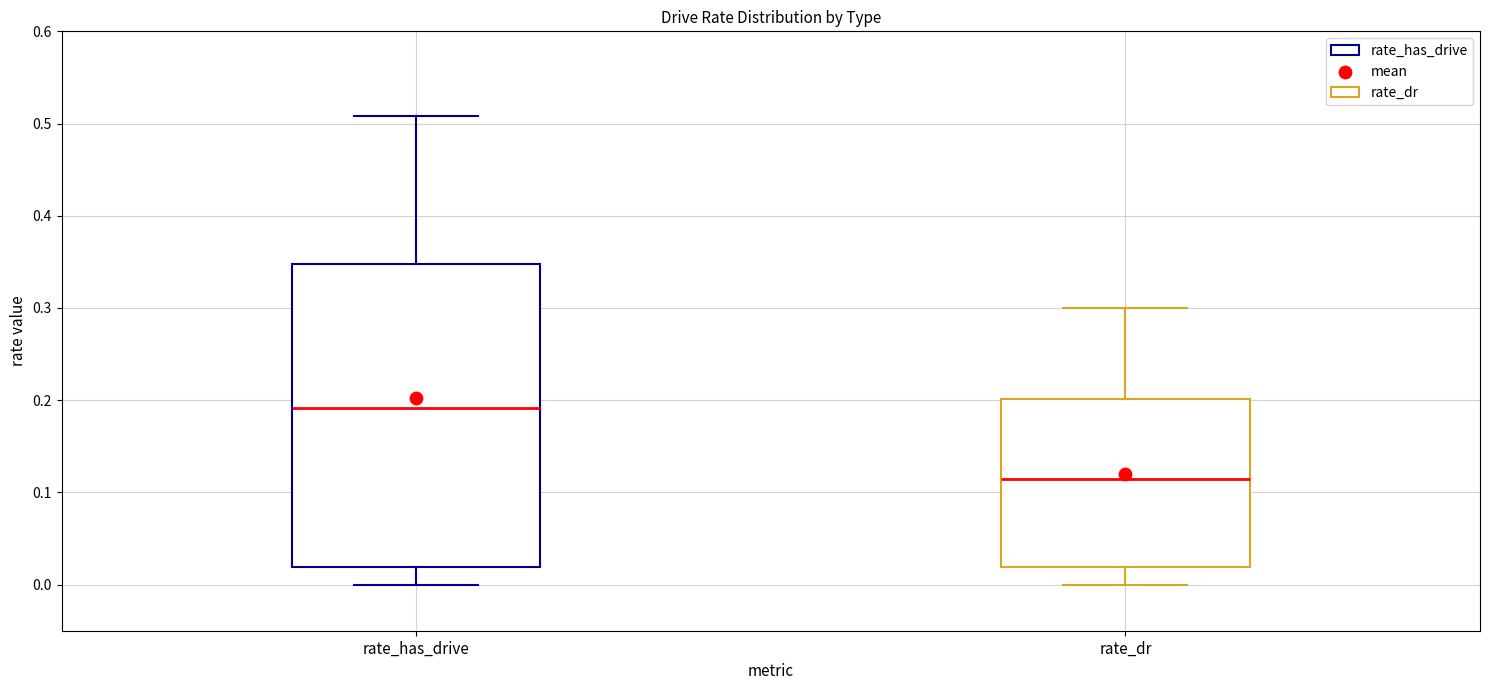

Reading left to right, transcribe this box plot: for each box, give where its median line is, the range the box spans, and where its two whiskers end, as read against the y-axis. The values are not printed on the chart, so give them approximately, as read against the axis.

rate_has_drive: median 0.19, box 0.02 to 0.35, whiskers 0.00 to 0.51
rate_dr: median 0.11, box 0.02 to 0.20, whiskers 0.00 to 0.30